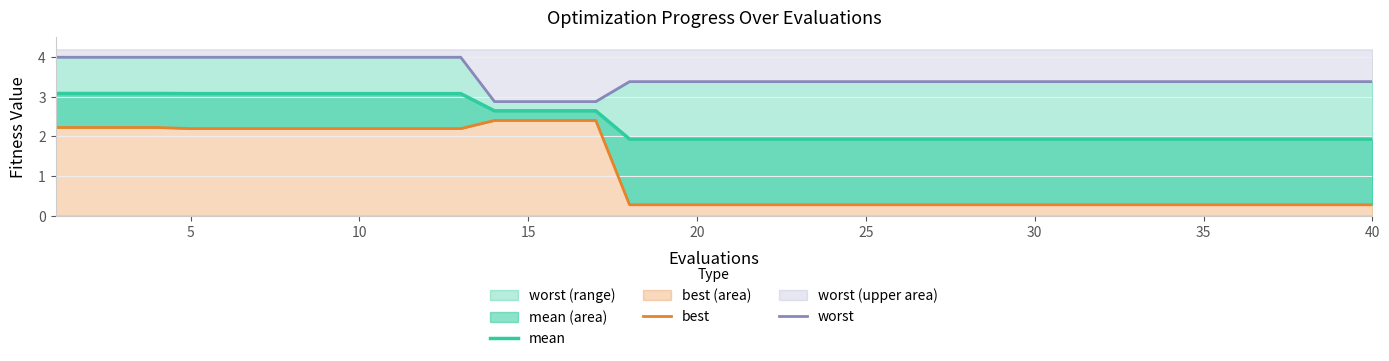

True or false: mean and worst cross at least once.

False